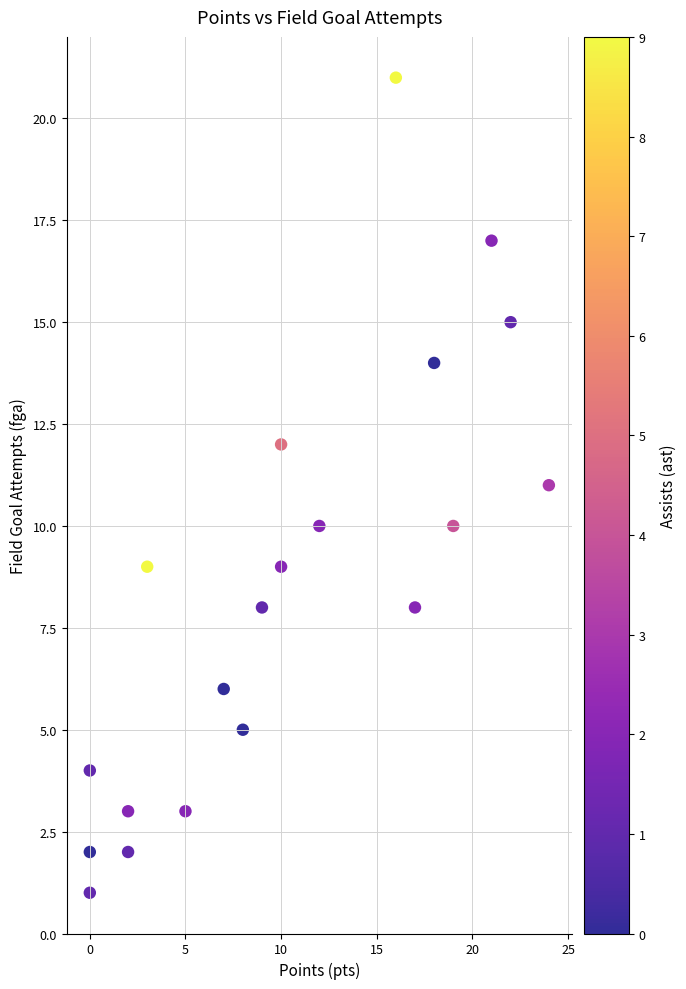

What is the range of Y values (max minus min)?

20